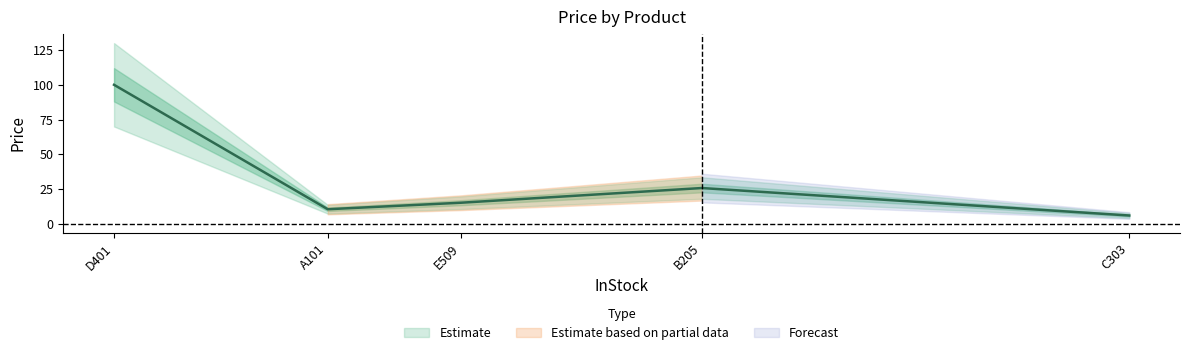

List the labels in order of value, smallest first.

C303, A101, E509, B205, D401